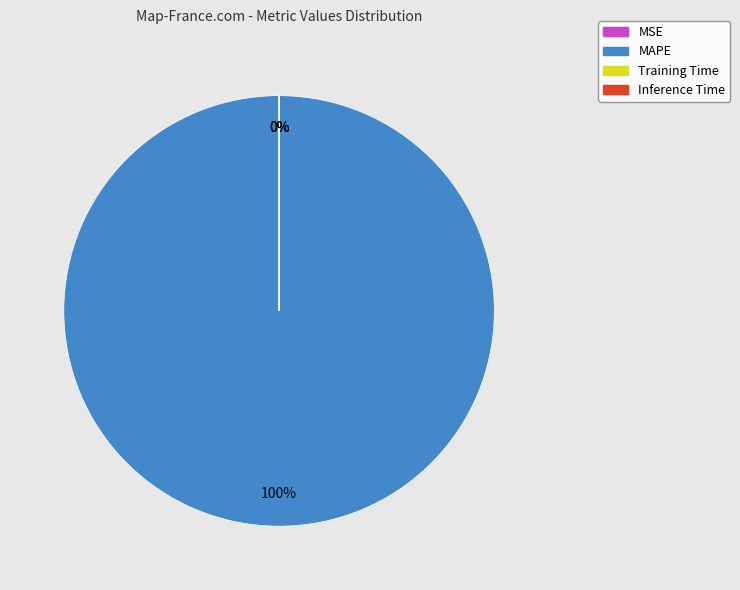

To the nearest percent, what is the difference between the largest and smallest slice percentages?

100%